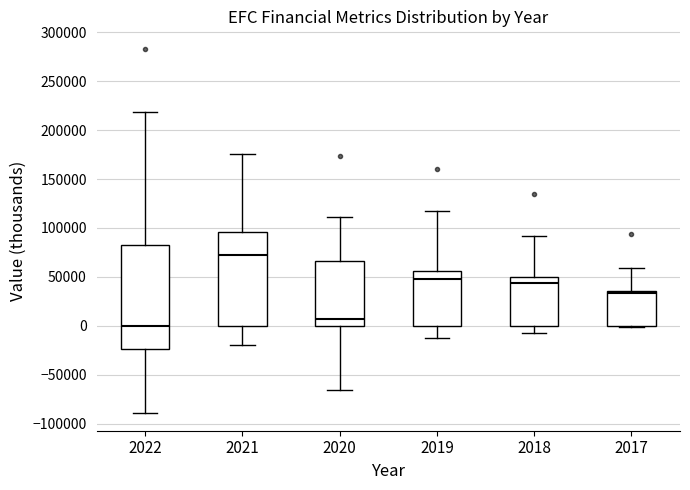

Which box is the tallest, from its lower edge to its upper edge?

2022